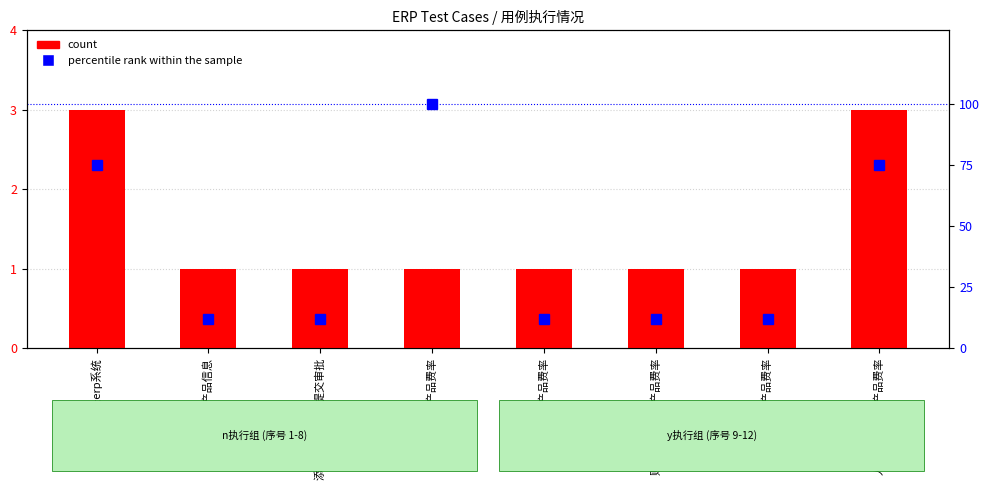

Rank the series by their average value, from highest to lowest.

percentile rank within the sample, count